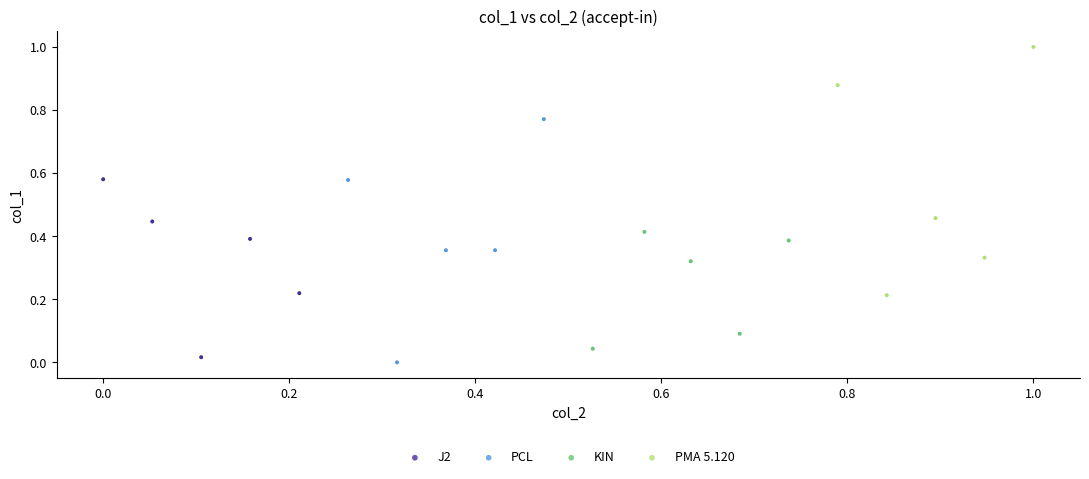

What are all the series names shown in the legend?

J2, PCL, KIN, PMA 5.120